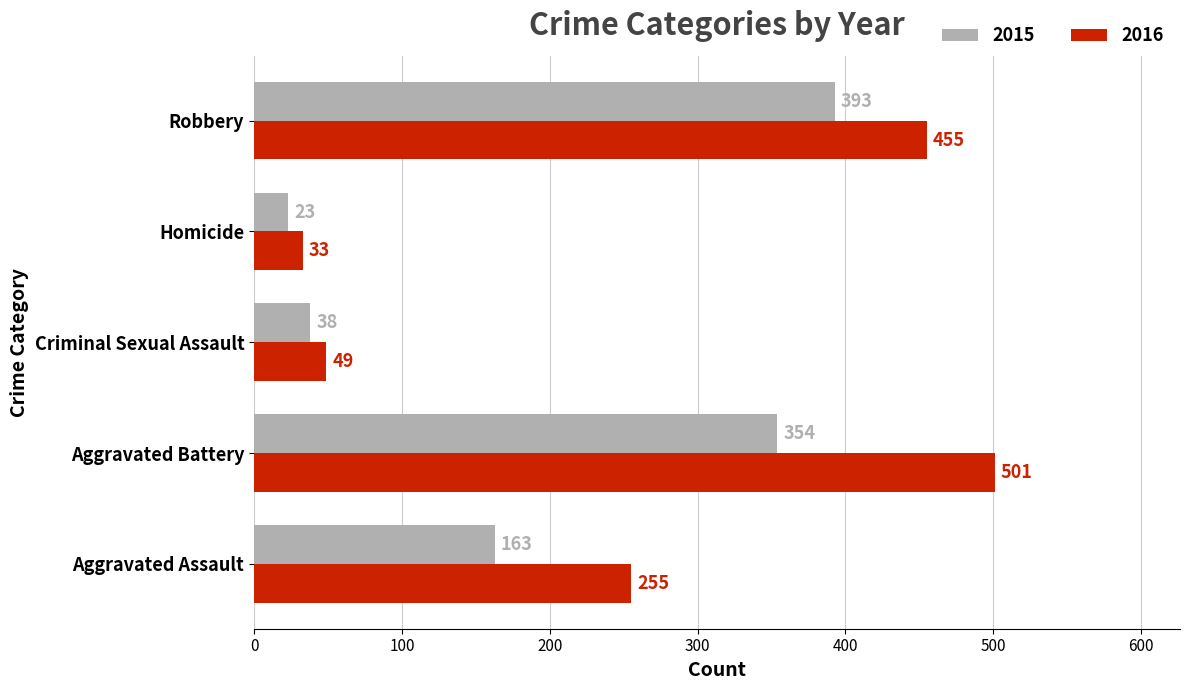

What is the average value of the 2015 series?

194